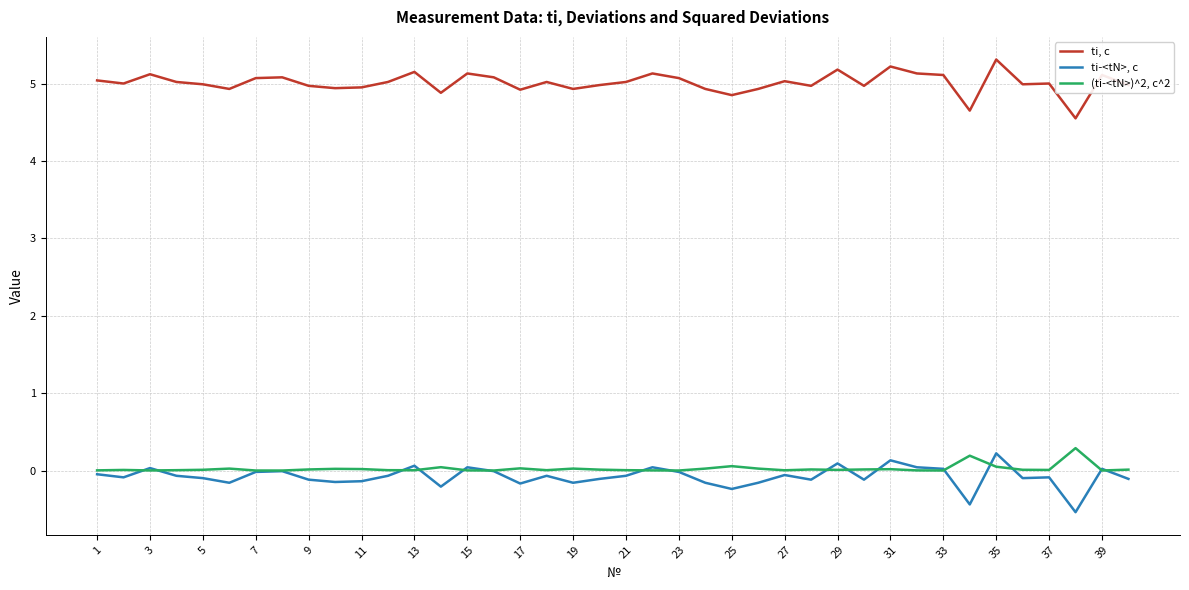

True or false: ti-<tN>, c and ti, c intersect in this chart.

False